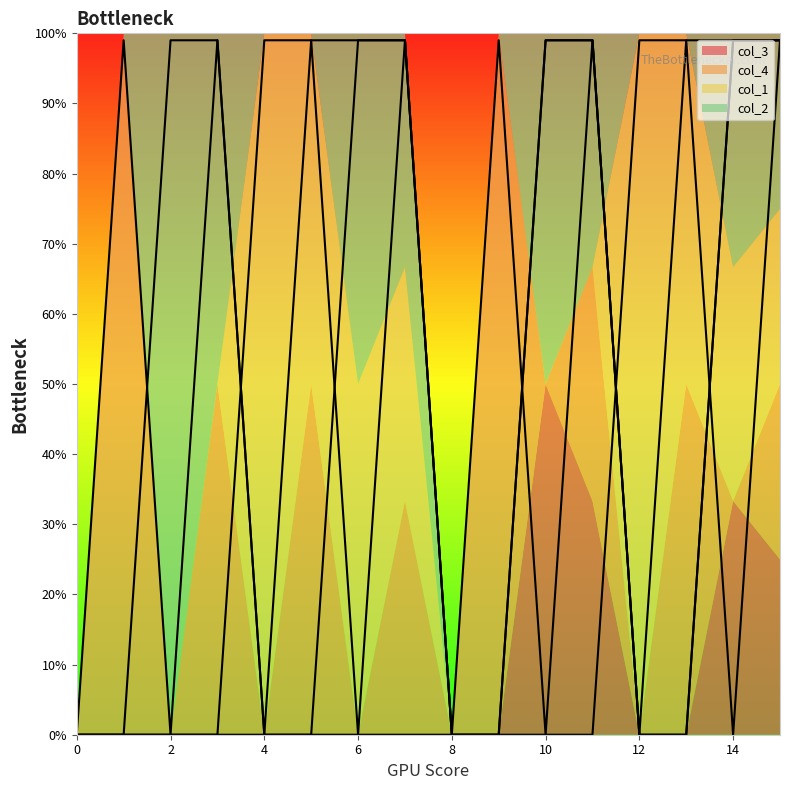

True or false: col_2 and col_1 intersect in this chart.

True